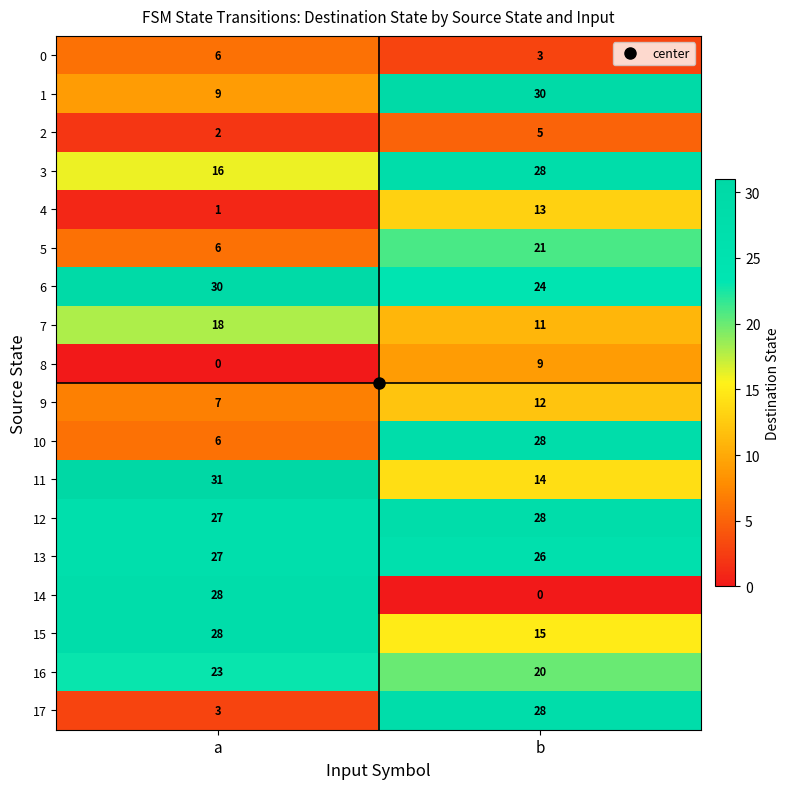

Is it true that 1 equals 9 at a?

True